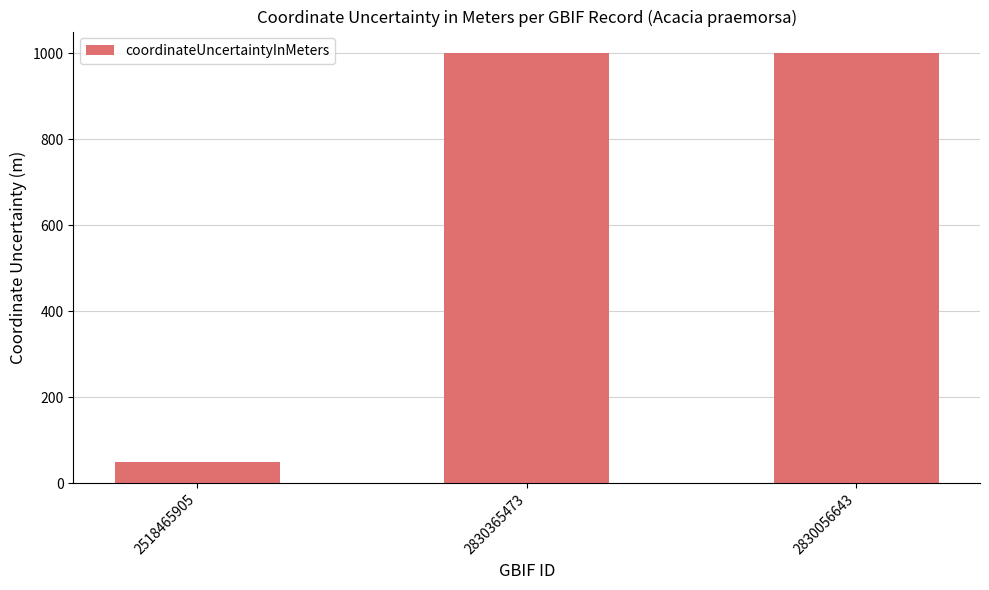

Does the chart contain any negative values?

No